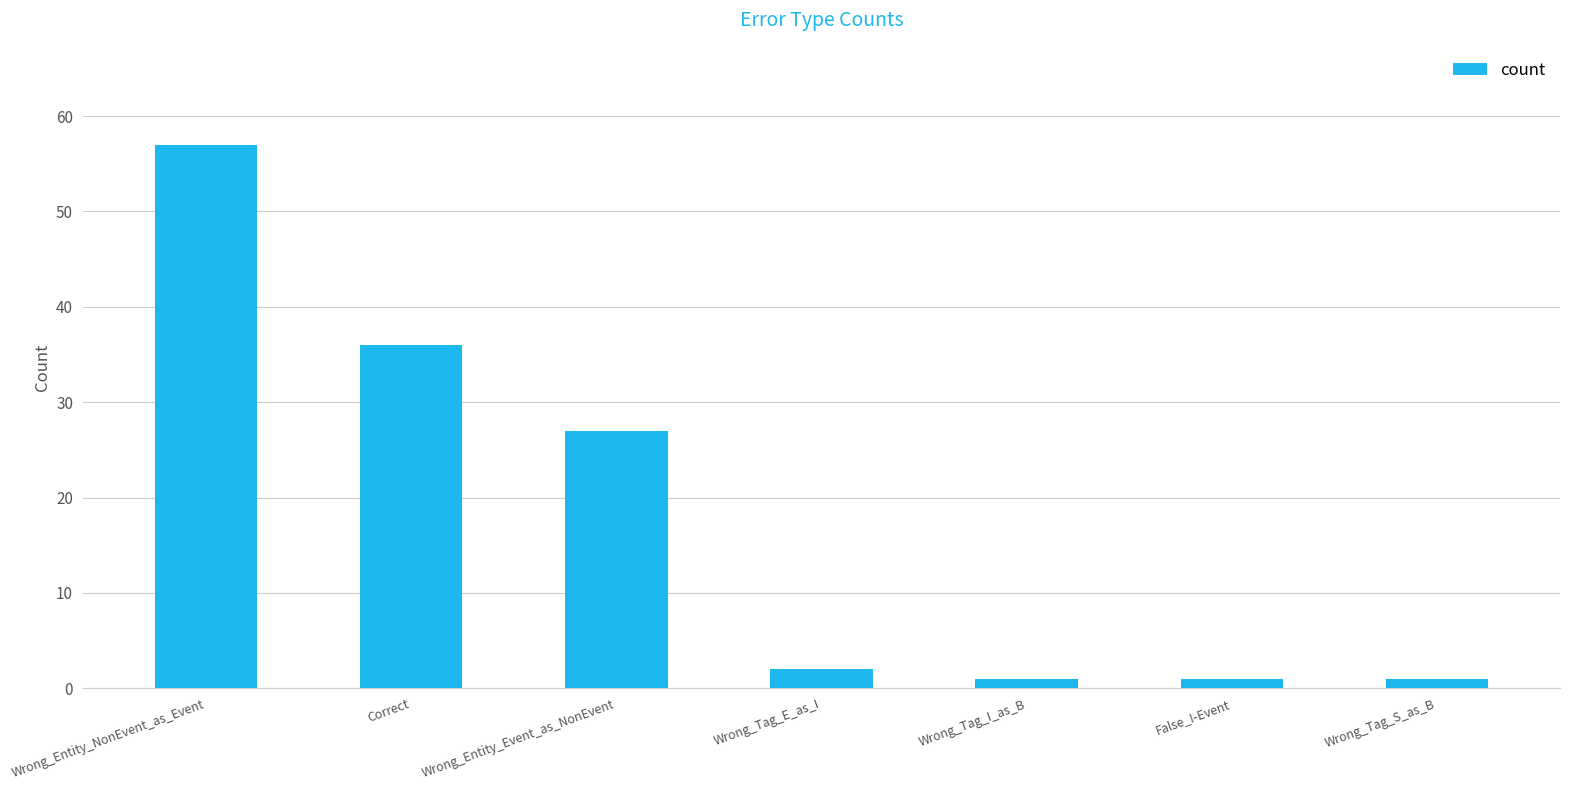

Reading right to left, what are all the values shown in this chart?

1	1	1	2	27	36	57